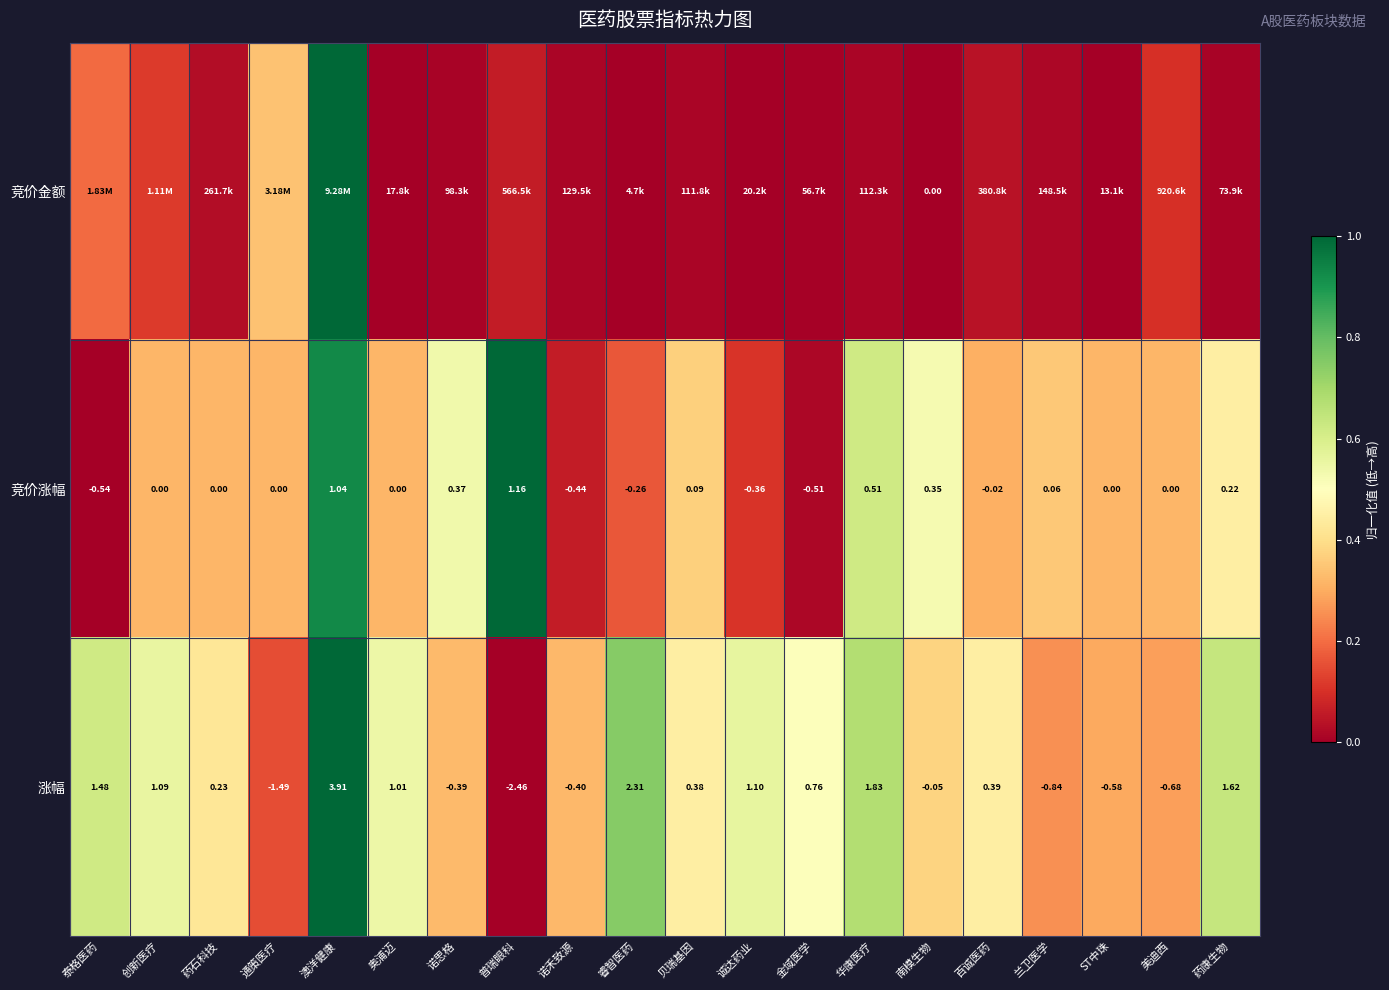

How many series are shown in this chart?

3